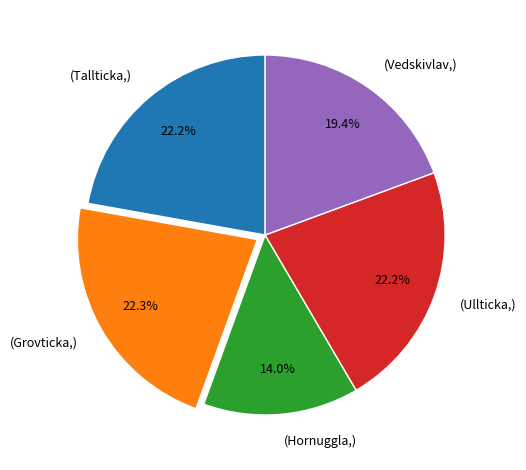

What is the smallest slice in the pie chart?

(Hornuggla,)